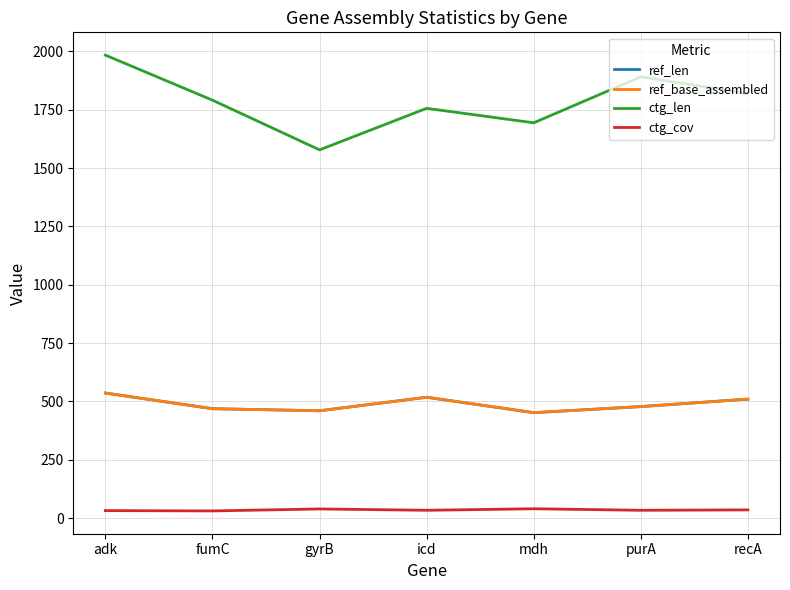

How many data points in ctg_cov are less than 33?

2